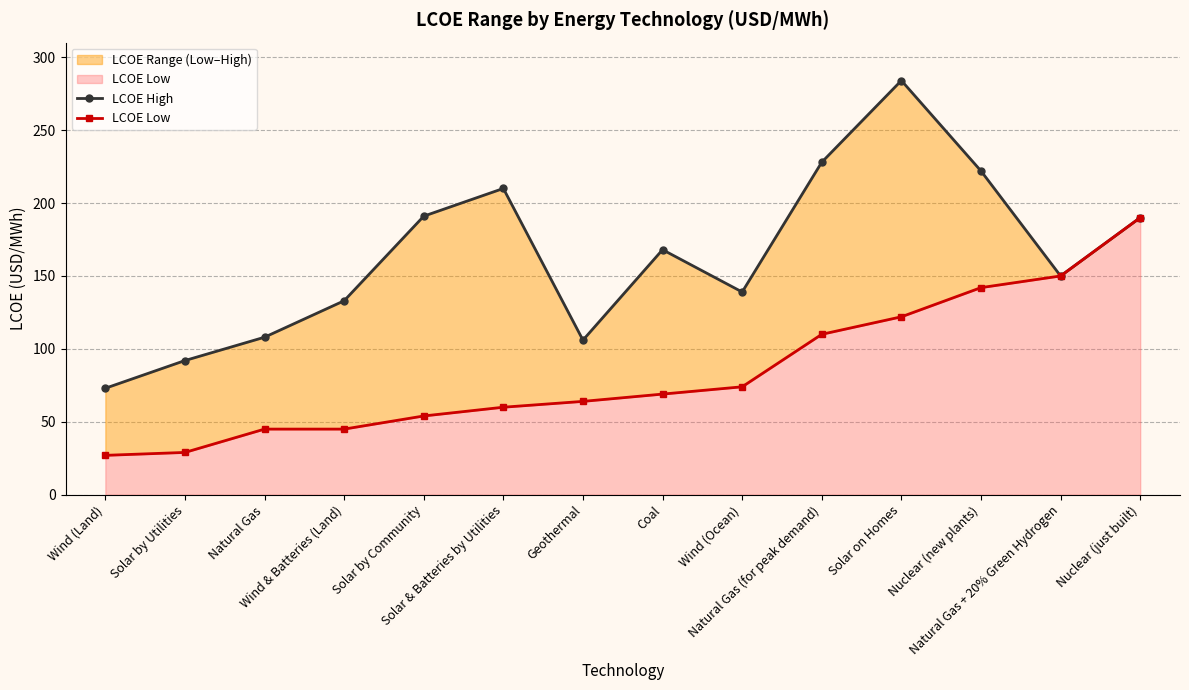

True or false: LCOE High has a value of 284 at Solar on Homes.

True